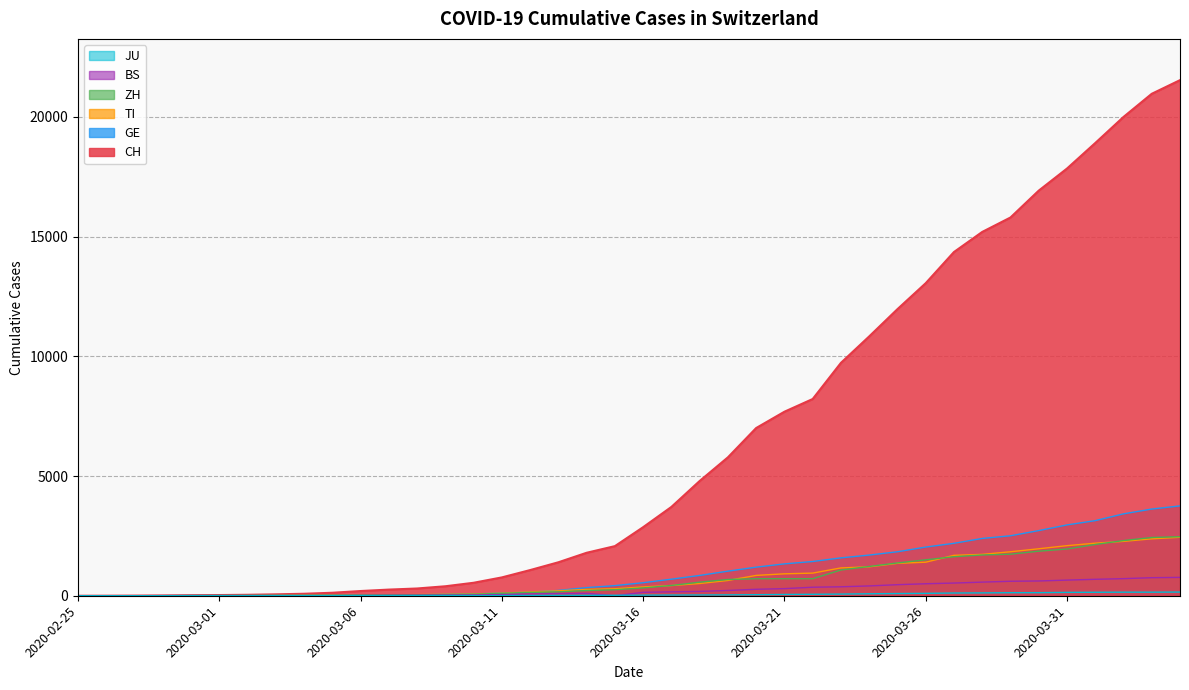

Is it true that GE equals 18 at 2020-03-08?

False